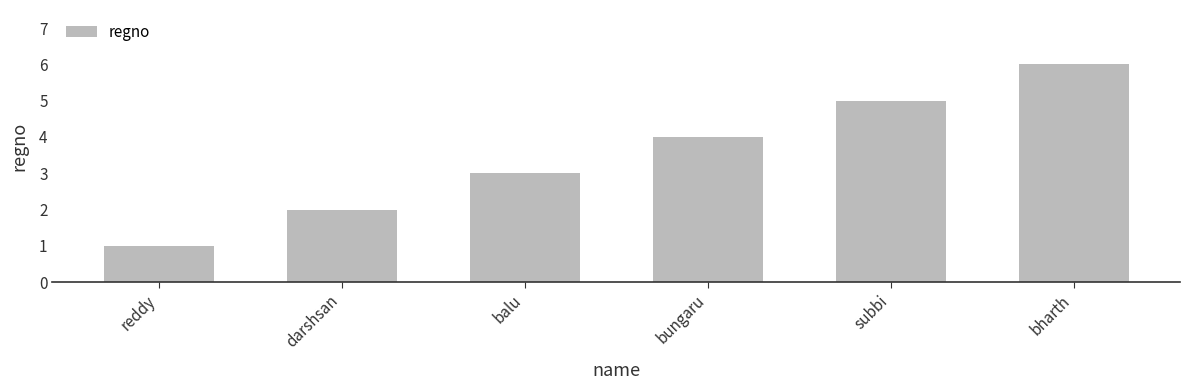

How many categories are shown in the chart?

6